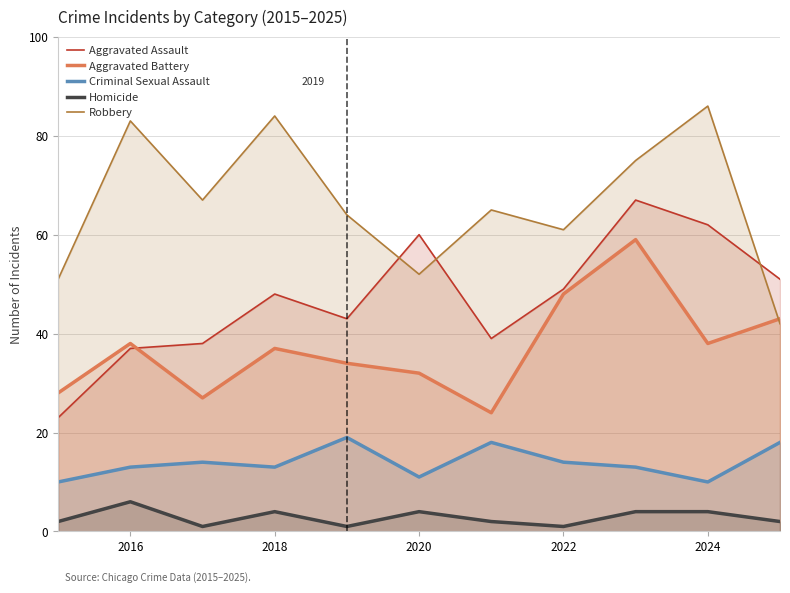

What is the label of the 10th point from the right?

2016